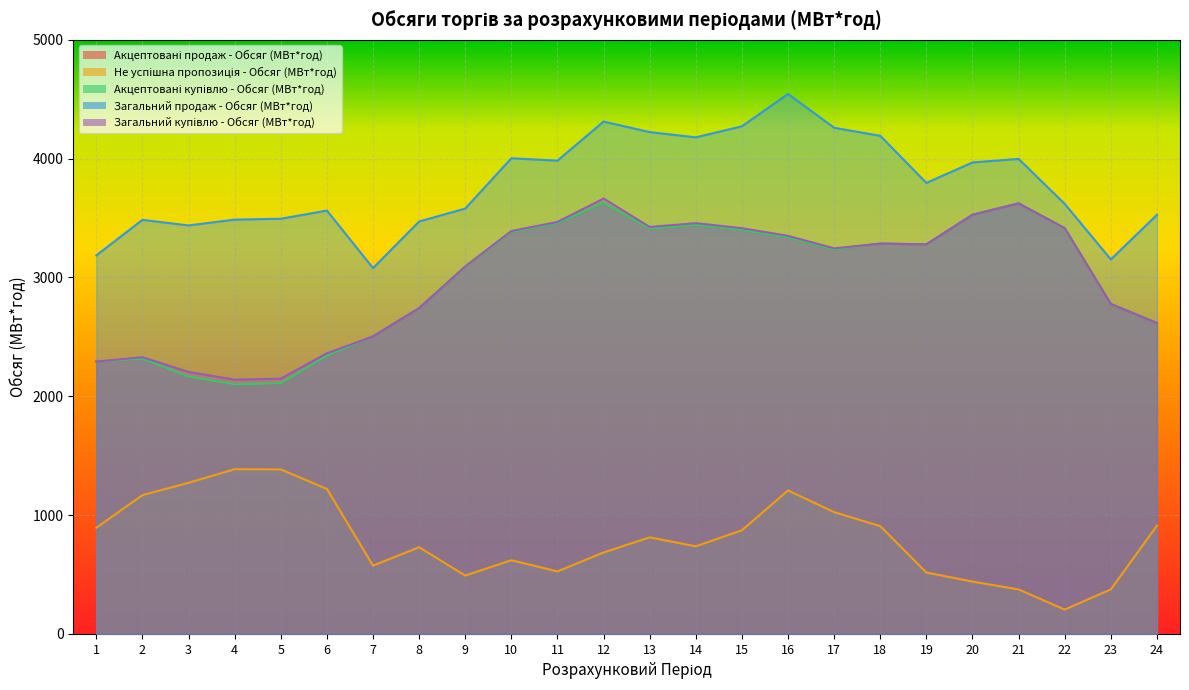

What is the value of the Не успішна пропозиція - Обсяг (МВт*год) point at the 18th from the left?

907.4